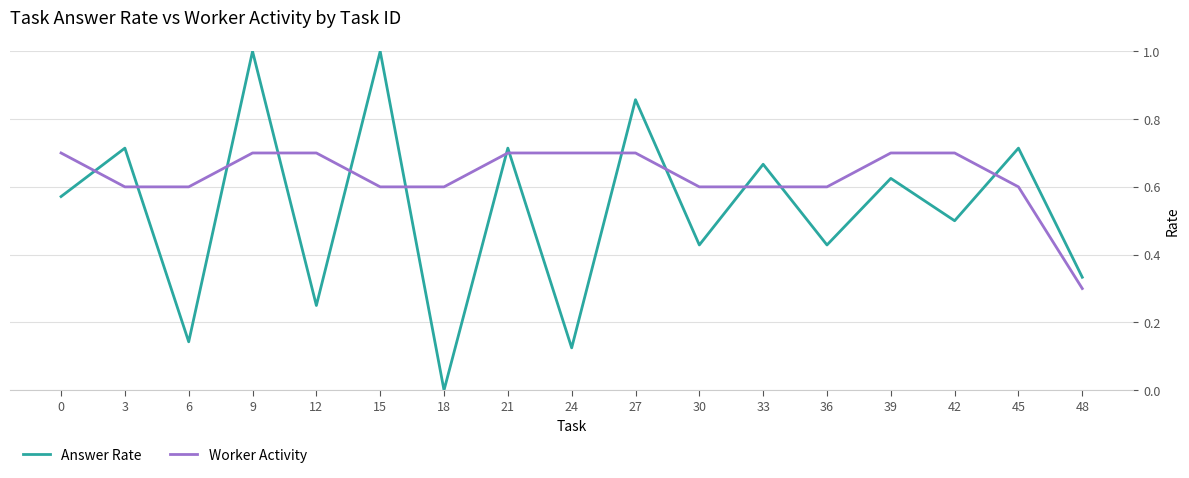

At how many categories does at least one series exceed 0?

17